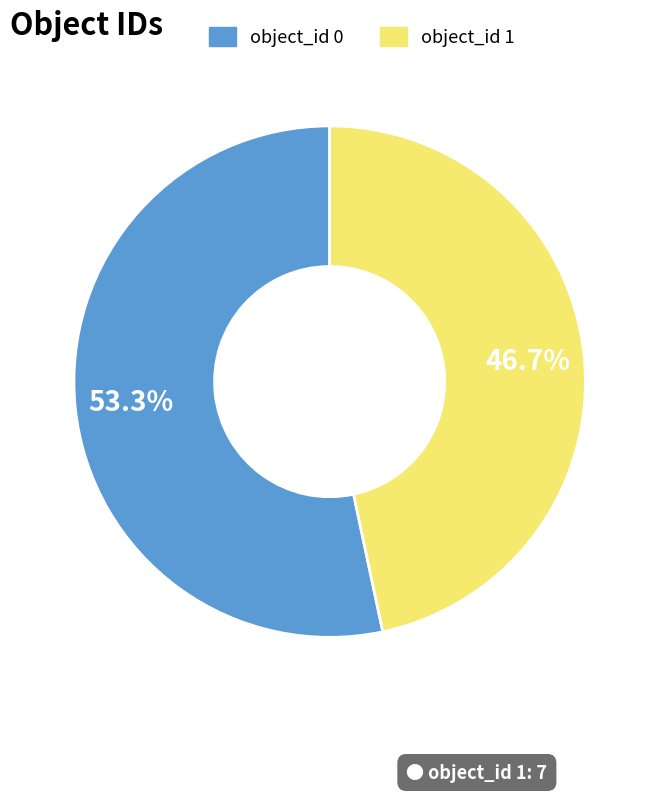

True or false: object_id 0 accounts for 61% of the total.

False